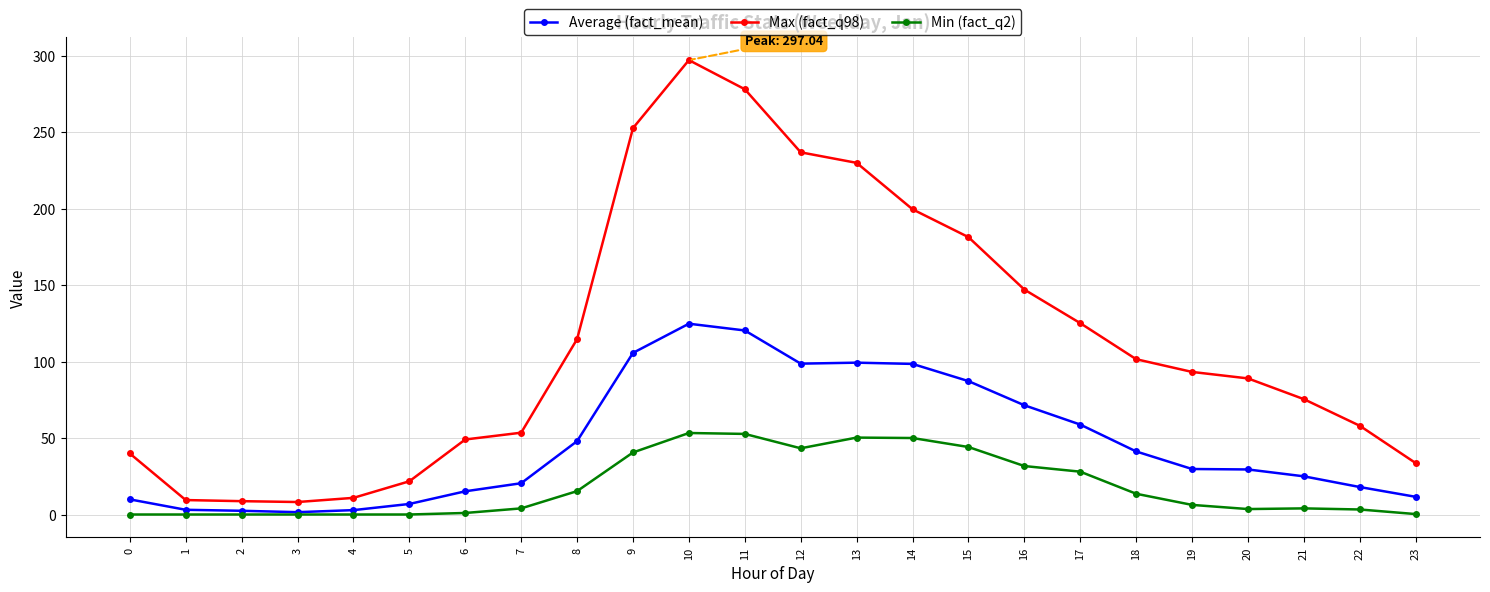

What are all the series names shown in the legend?

Average (fact_mean), Max (fact_q98), Min (fact_q2)